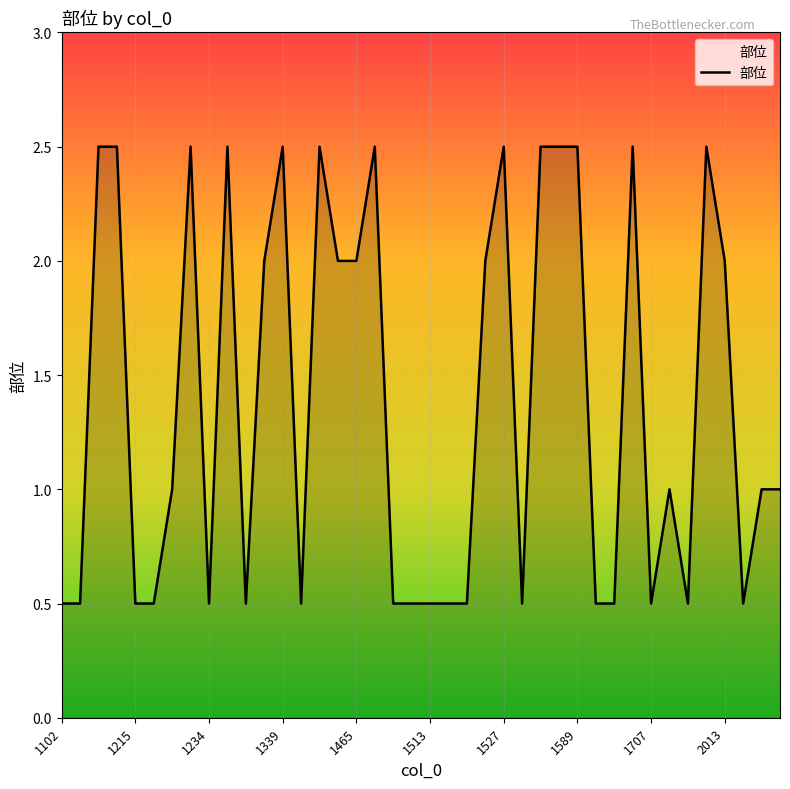

What is the difference between the second highest and minimum values?

2.0